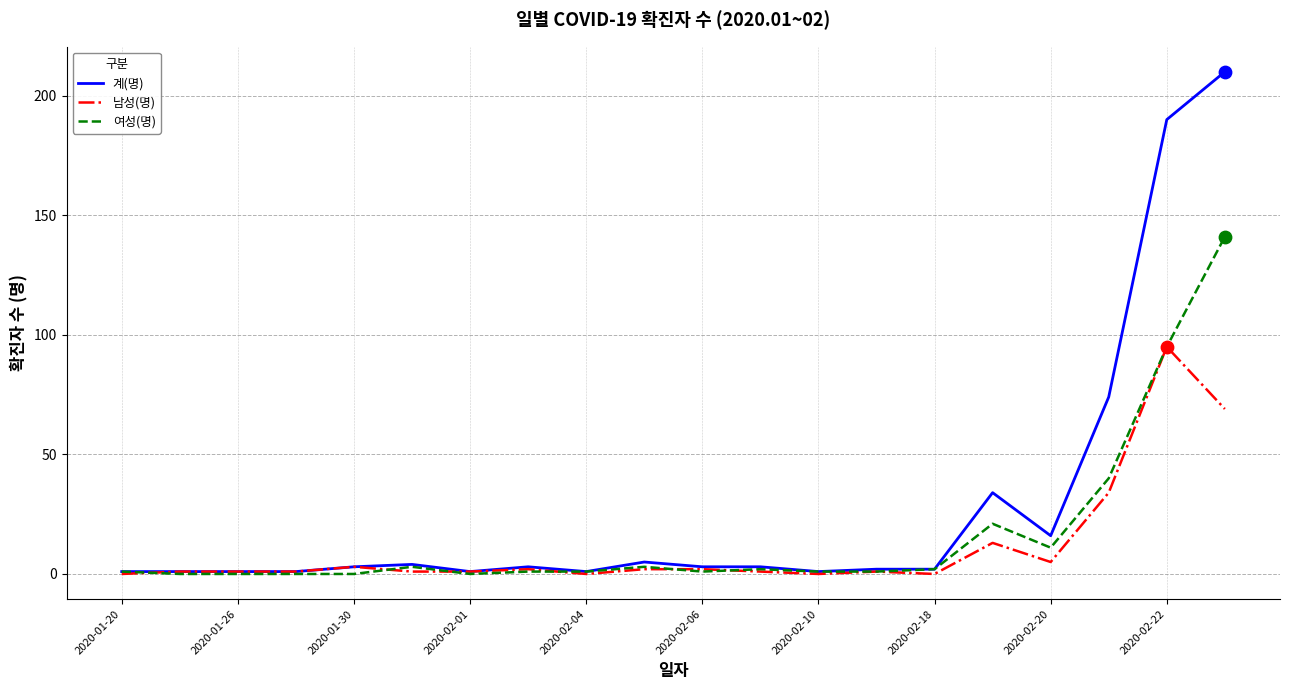

At how many categories does at least one series exceed 6?

5